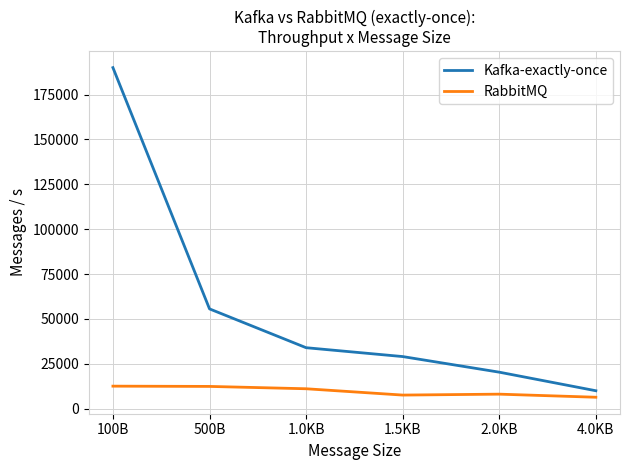

What is the spread (max minus min) of values at 1.5KB?

21456.6